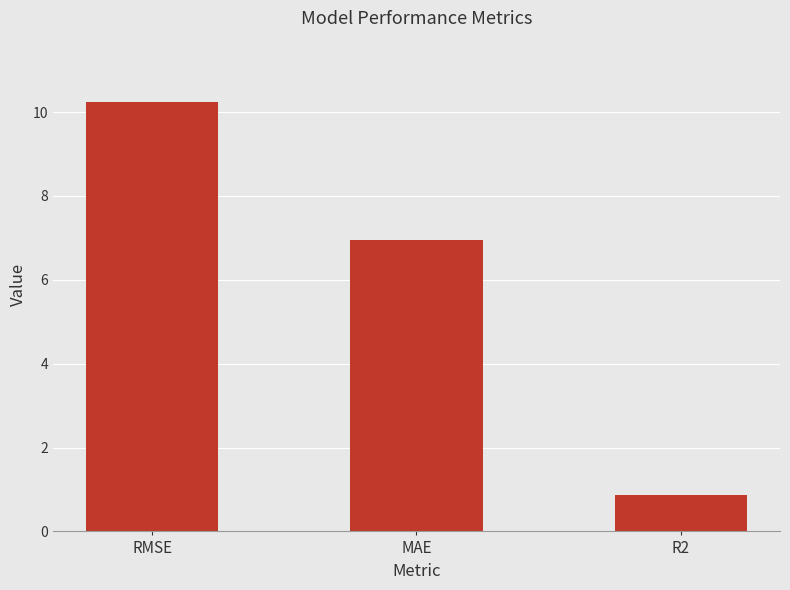

What is the sum of all values?

18.0